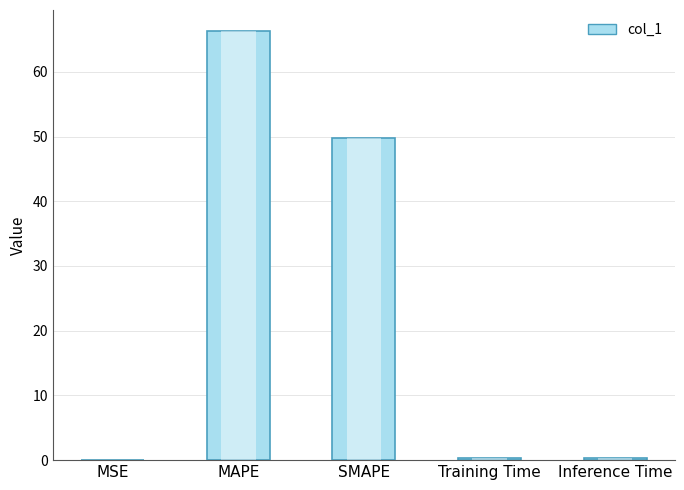

Where is the data nearest to the value 33?

SMAPE